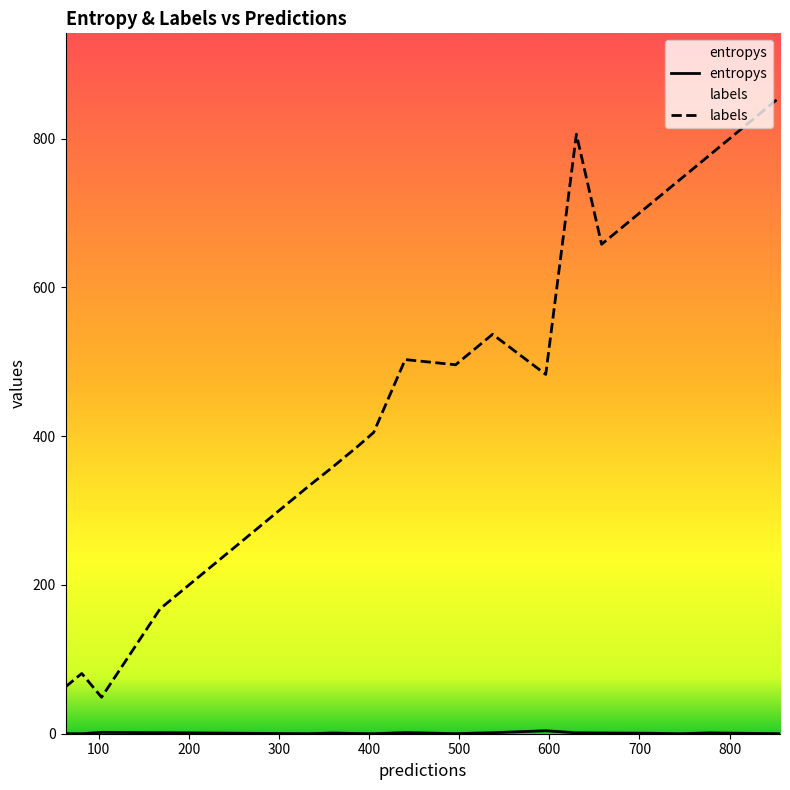

At which category is the sum across all series the highest?

18